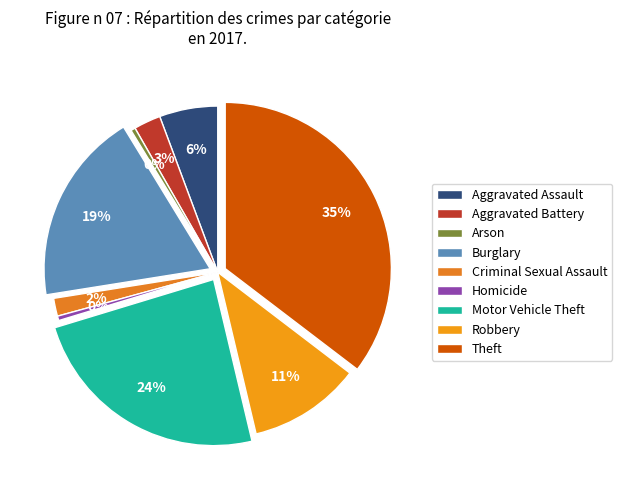

Is there any slice that represents more than half of the pie?

No